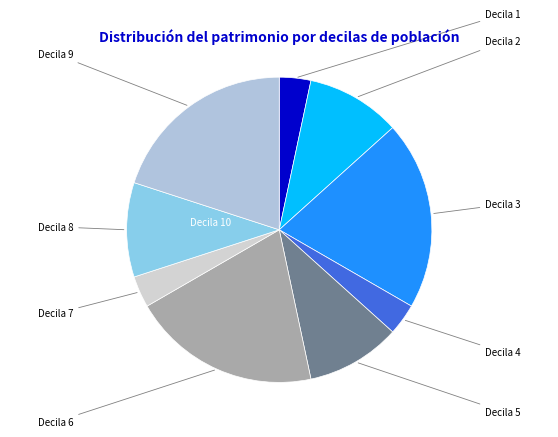

Count the number of slices in the pie.

9